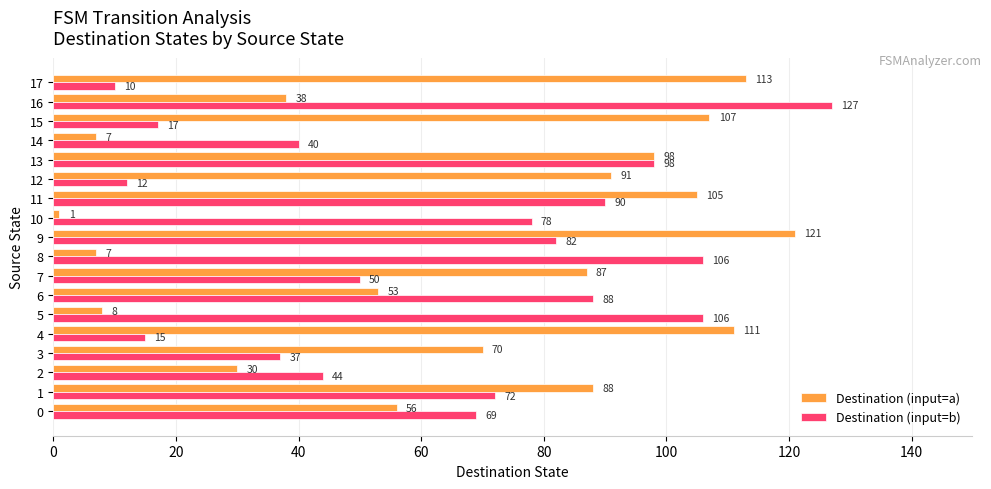

What is the total value across all series at 2?

74